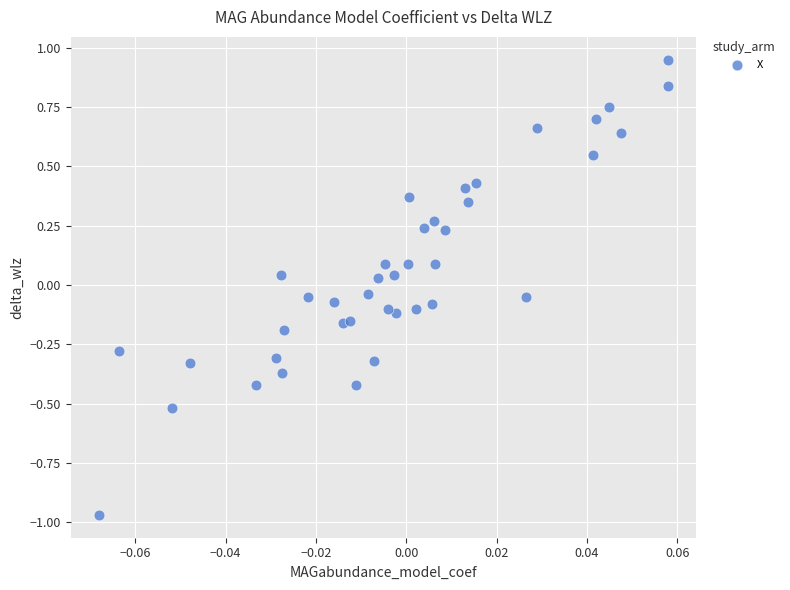

What is the range of Y values (max minus min)?

1.9